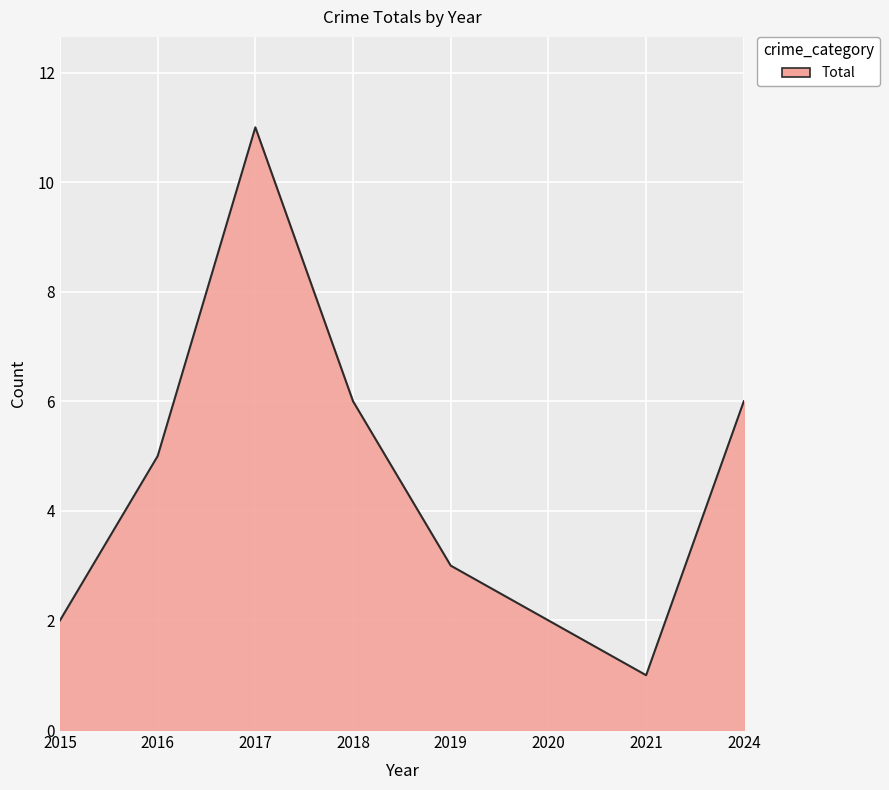

Which has a higher value, 2020 or 2024?

2024